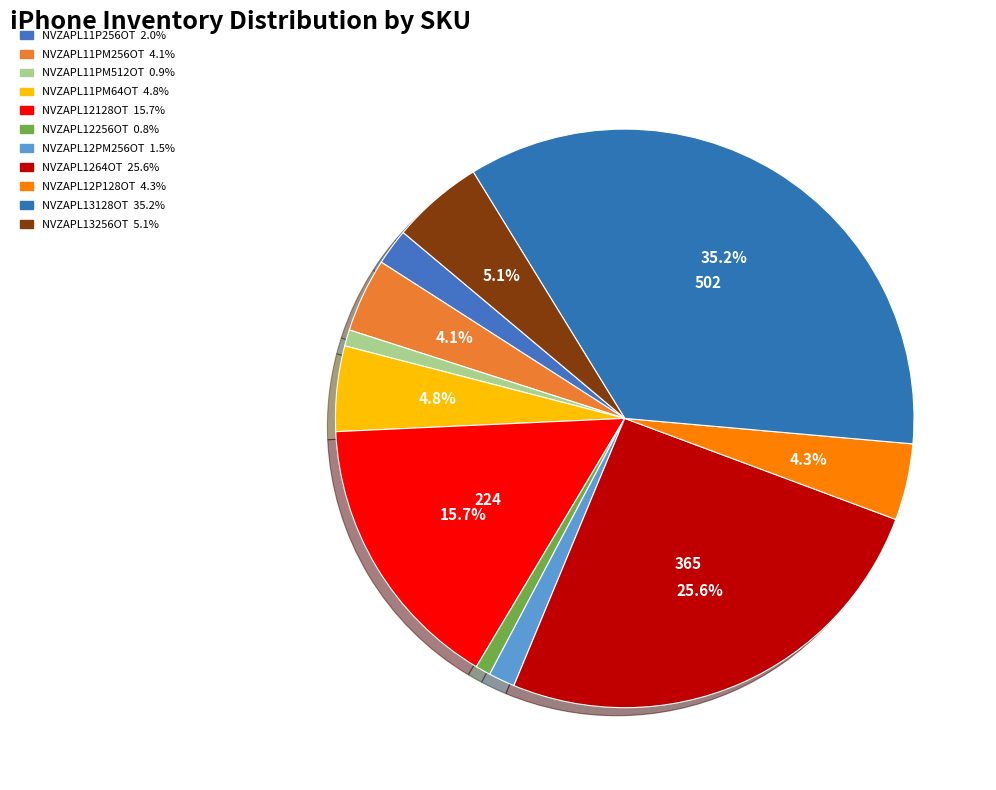

Rank the categories by value from lowest to highest.

NVZAPL12256OT, NVZAPL11PM512OT, NVZAPL12PM256OT, NVZAPL11P256OT, NVZAPL11PM256OT, NVZAPL12P128OT, NVZAPL11PM64OT, NVZAPL13256OT, NVZAPL12128OT, NVZAPL1264OT, NVZAPL13128OT